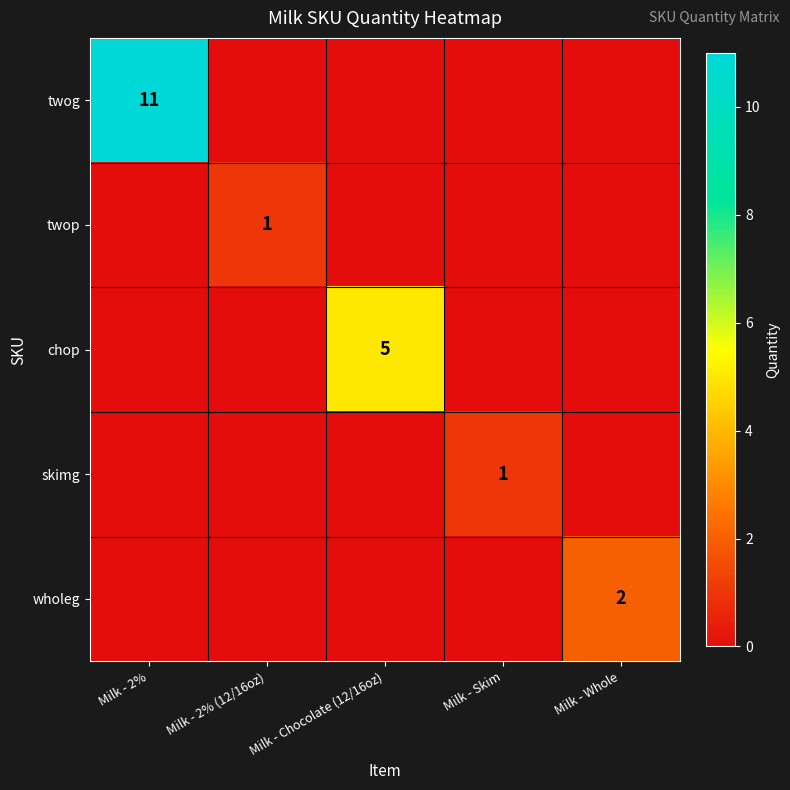

Is it true that skimg equals 0 at Milk - Whole?

True